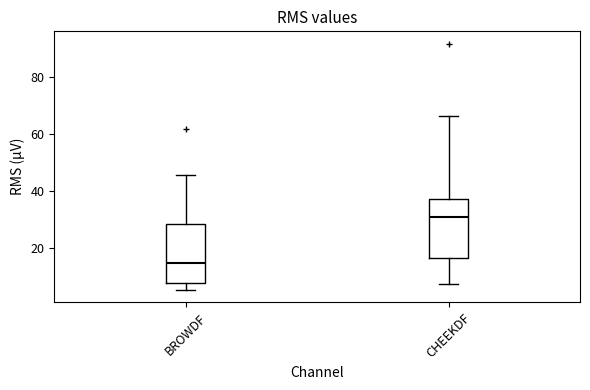

Which box has the lowest median line?

BROWDF